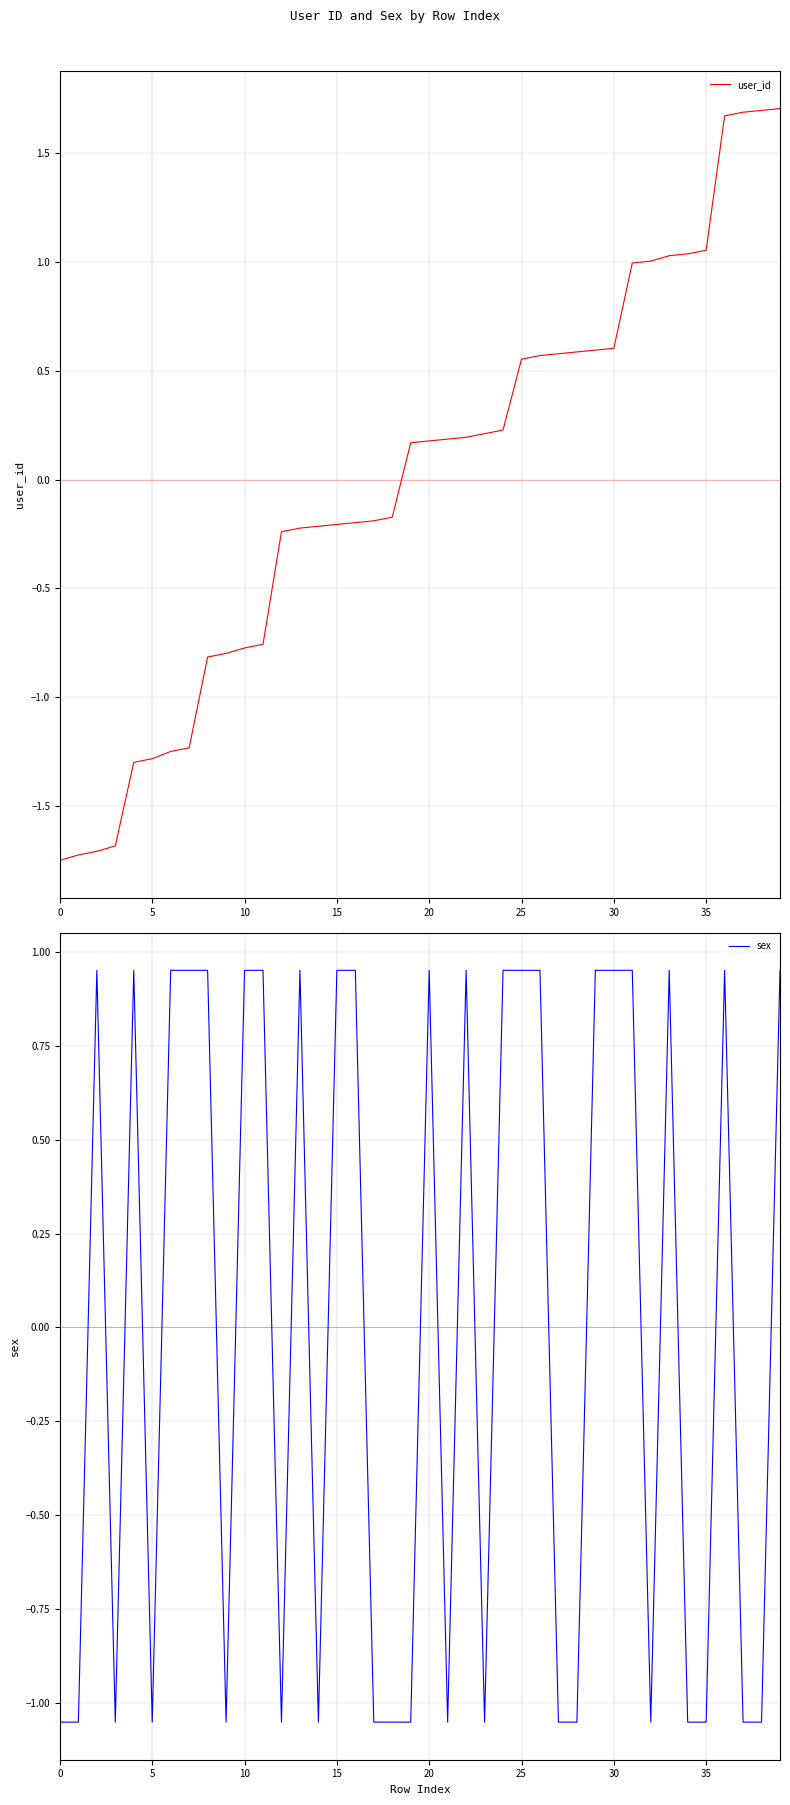

How many interior local peaks does the sex series have?

7